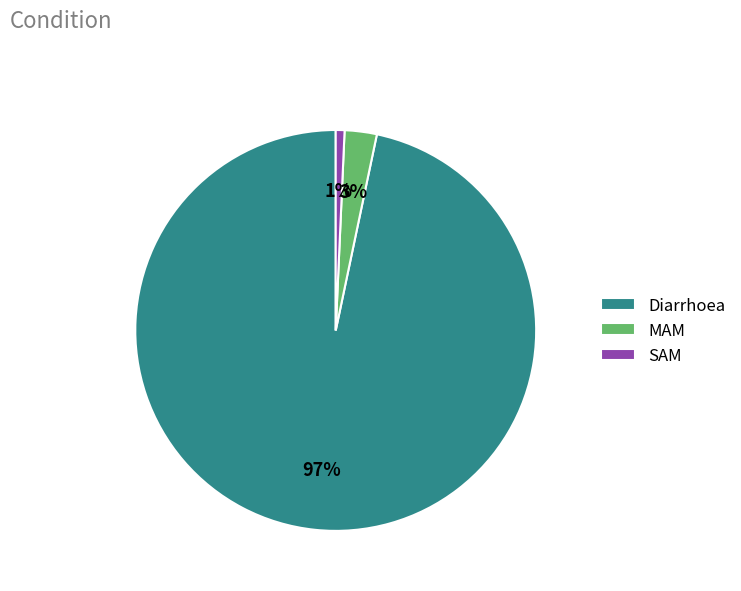

Does Diarrhoea represent more than half of the total?

Yes